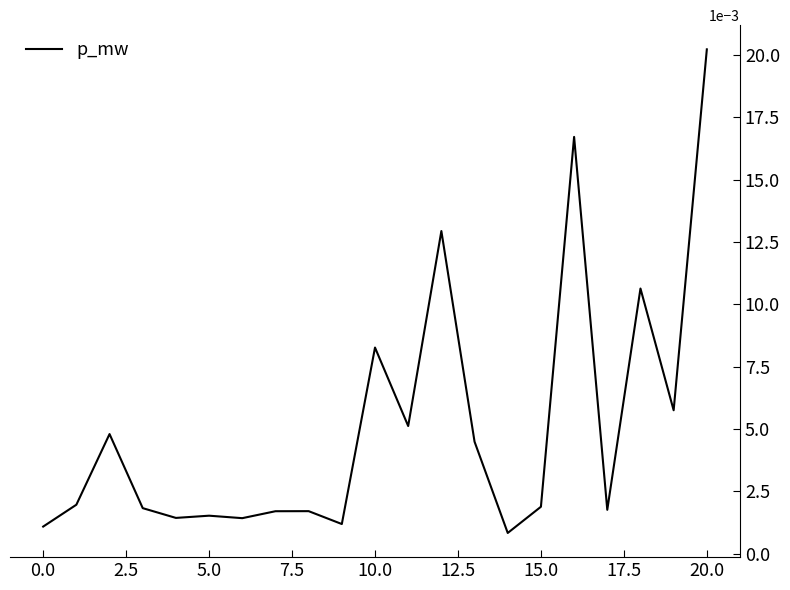

How many interior local valleys (lower than both neighbors) does the data have?

7